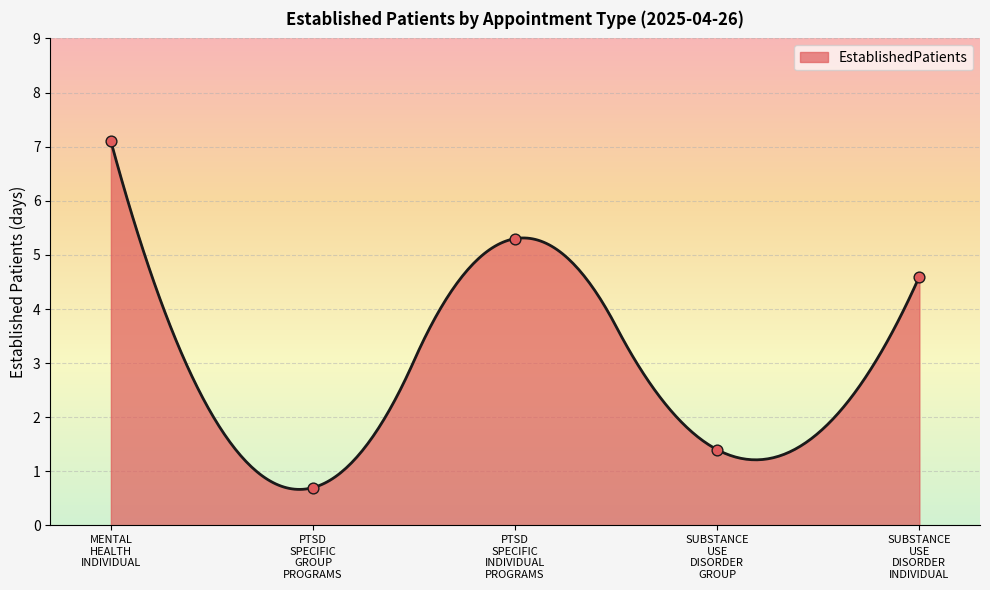

Which has a higher value, PTSD SPECIFIC INDIVIDUAL PROGRAMS or PTSD SPECIFIC GROUP PROGRAMS?

PTSD SPECIFIC INDIVIDUAL PROGRAMS